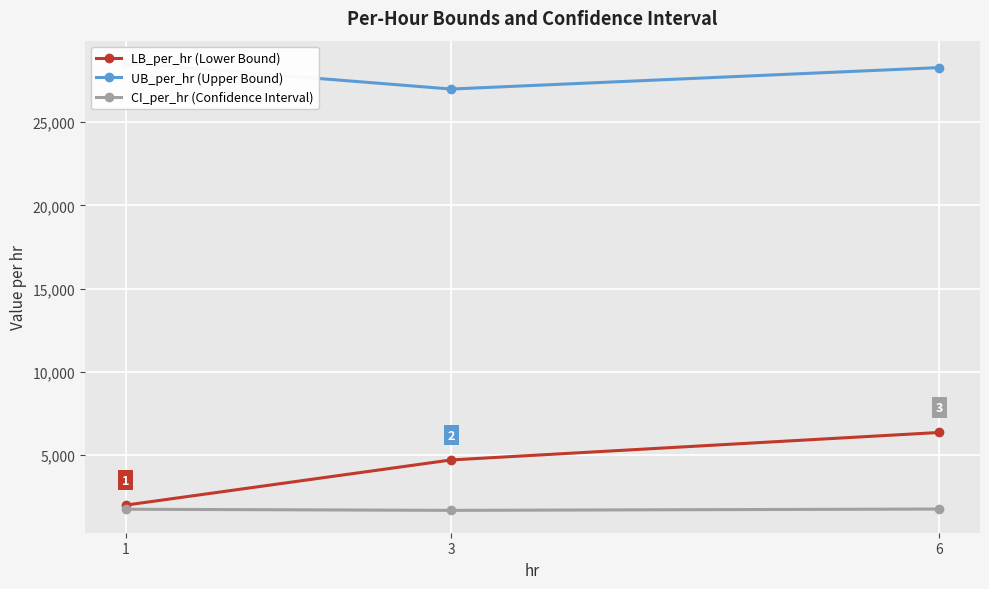

What are all the series names shown in the legend?

LB_per_hr (Lower Bound), UB_per_hr (Upper Bound), CI_per_hr (Confidence Interval)